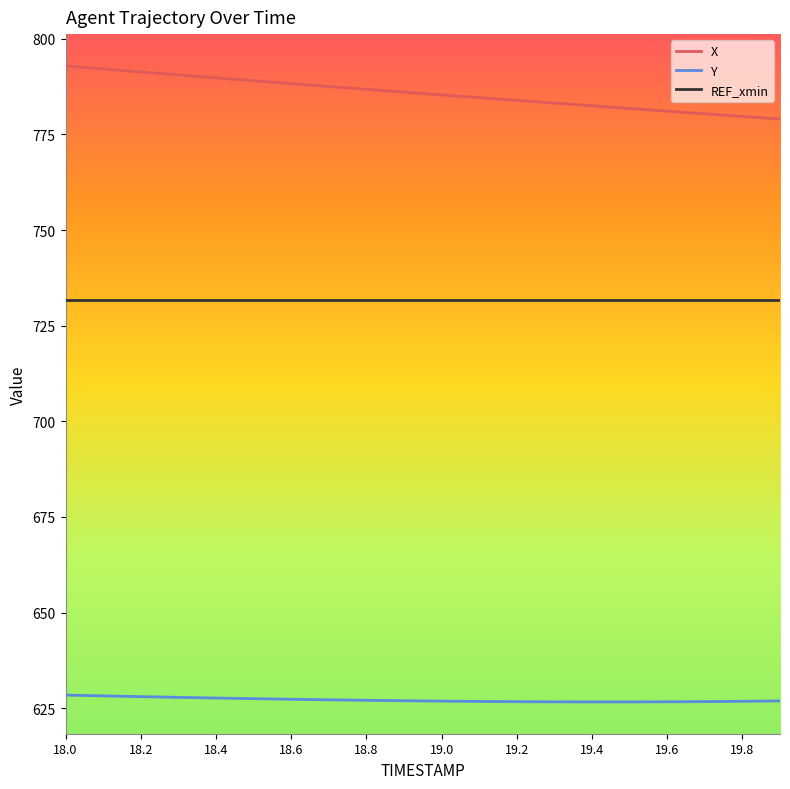

Which series has the largest total across all categories?

X